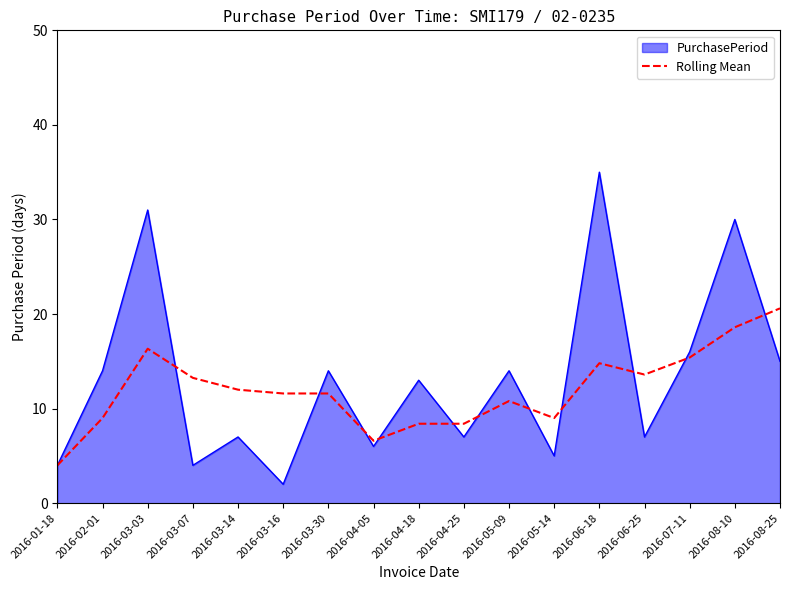

Which category has the highest value across all series?

2016-06-18